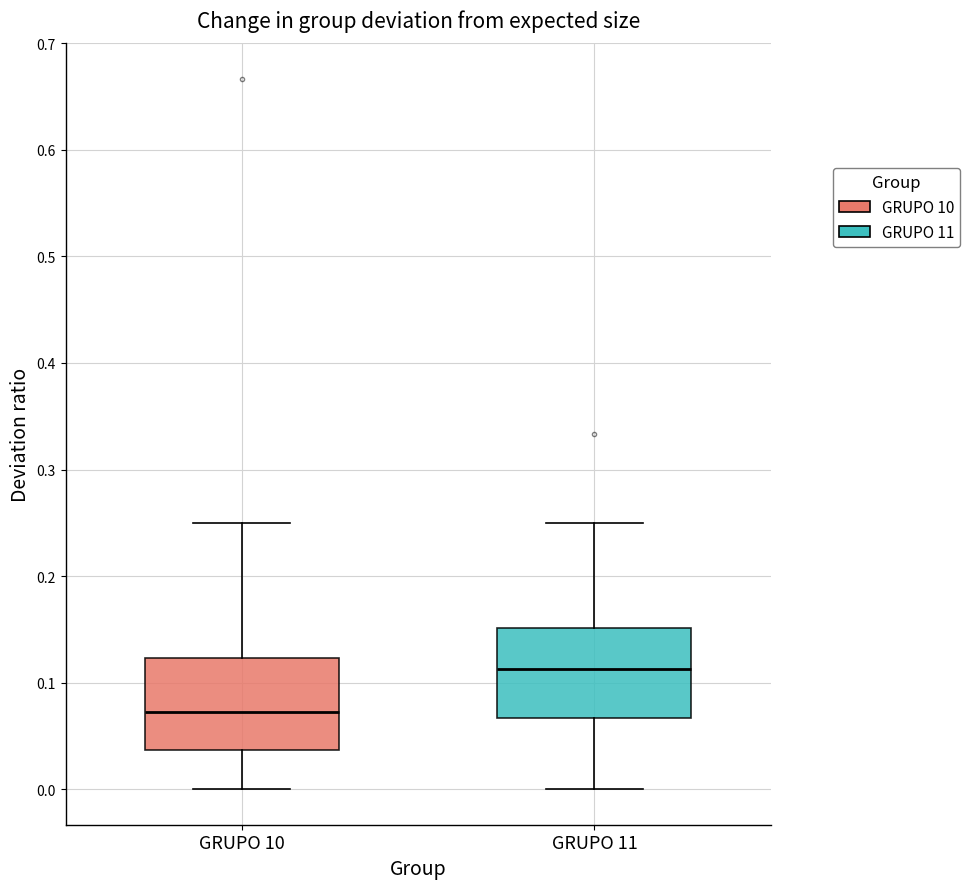

Reading left to right, transcribe this box plot: for each box, give where its median line is, the range the box spans, and where its two whiskers end, as read against the y-axis. The values are not printed on the chart, so give them approximately, as read against the axis.

GRUPO 10: median 0.07, box 0.04 to 0.12, whiskers 0.00 to 0.25
GRUPO 11: median 0.11, box 0.07 to 0.15, whiskers 0.00 to 0.25